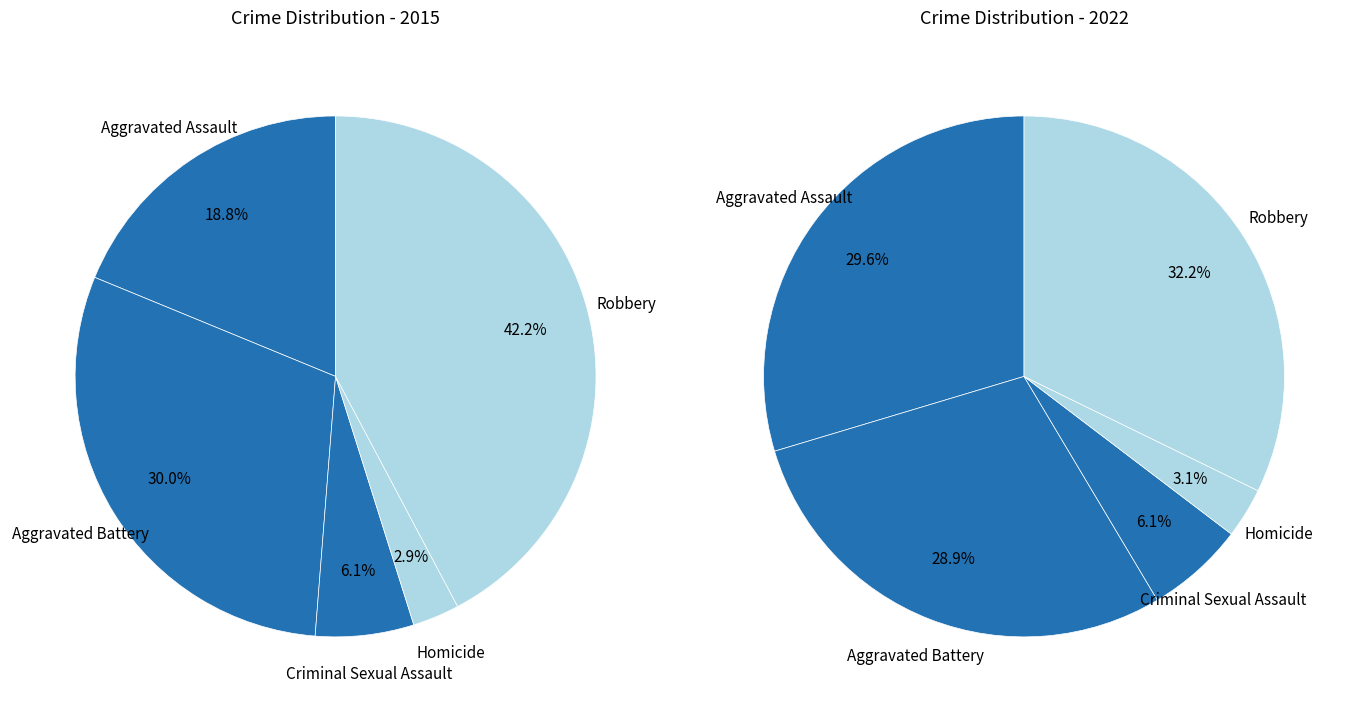

The values_2022 slice represents 29% of the pie. True or false?

True